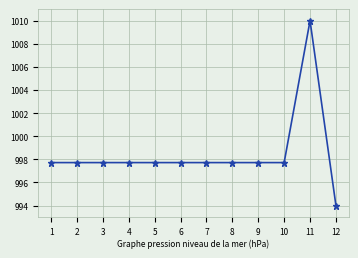

What is the approximate value at 10?

997.7